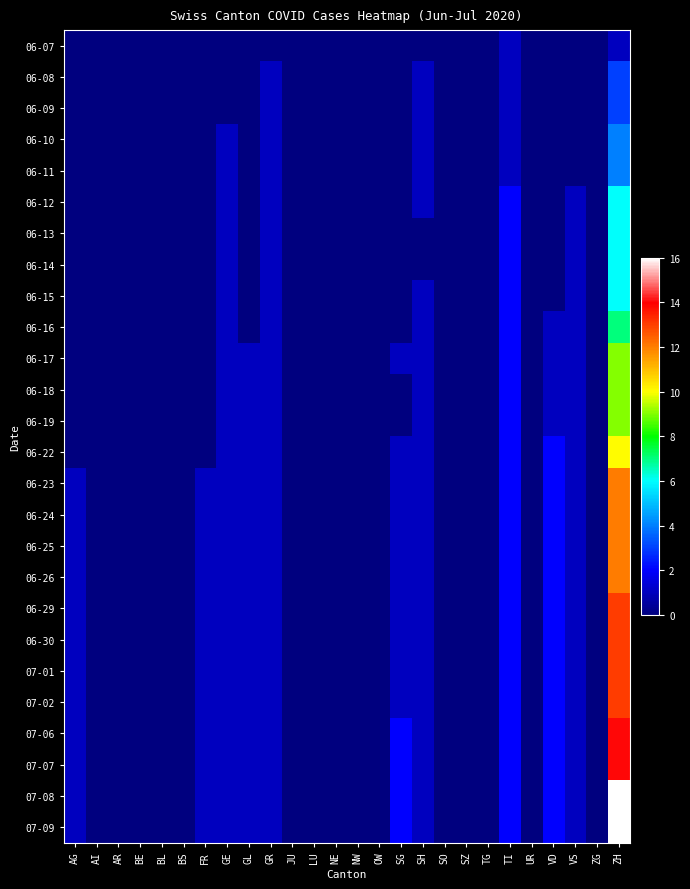

Reading right to left, extract all data points from this chart.

06-07: ZH=1	ZG=0	VS=0	VD=0	UR=0	TI=1	TG=0	SZ=0	SO=0	SH=0	SG=0	OW=0	NW=0	NE=0	LU=0	JU=0	GR=0	GL=0	GE=0	FR=0	BS=0	BL=0	BE=0	AR=0	AI=0	AG=0
06-08: ZH=3	ZG=0	VS=0	VD=0	UR=0	TI=1	TG=0	SZ=0	SO=0	SH=1	SG=0	OW=0	NW=0	NE=0	LU=0	JU=0	GR=1	GL=0	GE=0	FR=0	BS=0	BL=0	BE=0	AR=0	AI=0	AG=0
06-09: ZH=3	ZG=0	VS=0	VD=0	UR=0	TI=1	TG=0	SZ=0	SO=0	SH=1	SG=0	OW=0	NW=0	NE=0	LU=0	JU=0	GR=1	GL=0	GE=0	FR=0	BS=0	BL=0	BE=0	AR=0	AI=0	AG=0
06-10: ZH=4	ZG=0	VS=0	VD=0	UR=0	TI=1	TG=0	SZ=0	SO=0	SH=1	SG=0	OW=0	NW=0	NE=0	LU=0	JU=0	GR=1	GL=0	GE=1	FR=0	BS=0	BL=0	BE=0	AR=0	AI=0	AG=0
06-11: ZH=4	ZG=0	VS=0	VD=0	UR=0	TI=1	TG=0	SZ=0	SO=0	SH=1	SG=0	OW=0	NW=0	NE=0	LU=0	JU=0	GR=1	GL=0	GE=1	FR=0	BS=0	BL=0	BE=0	AR=0	AI=0	AG=0
06-12: ZH=6	ZG=0	VS=1	VD=0	UR=0	TI=2	TG=0	SZ=0	SO=0	SH=1	SG=0	OW=0	NW=0	NE=0	LU=0	JU=0	GR=1	GL=0	GE=1	FR=0	BS=0	BL=0	BE=0	AR=0	AI=0	AG=0
06-13: ZH=6	ZG=0	VS=1	VD=0	UR=0	TI=2	TG=0	SZ=0	SO=0	SH=0	SG=0	OW=0	NW=0	NE=0	LU=0	JU=0	GR=1	GL=0	GE=1	FR=0	BS=0	BL=0	BE=0	AR=0	AI=0	AG=0
06-14: ZH=6	ZG=0	VS=1	VD=0	UR=0	TI=2	TG=0	SZ=0	SO=0	SH=0	SG=0	OW=0	NW=0	NE=0	LU=0	JU=0	GR=1	GL=0	GE=1	FR=0	BS=0	BL=0	BE=0	AR=0	AI=0	AG=0
06-15: ZH=6	ZG=0	VS=1	VD=0	UR=0	TI=2	TG=0	SZ=0	SO=0	SH=1	SG=0	OW=0	NW=0	NE=0	LU=0	JU=0	GR=1	GL=0	GE=1	FR=0	BS=0	BL=0	BE=0	AR=0	AI=0	AG=0
06-16: ZH=7	ZG=0	VS=1	VD=1	UR=0	TI=2	TG=0	SZ=0	SO=0	SH=1	SG=0	OW=0	NW=0	NE=0	LU=0	JU=0	GR=1	GL=0	GE=1	FR=0	BS=0	BL=0	BE=0	AR=0	AI=0	AG=0
06-17: ZH=9	ZG=0	VS=1	VD=1	UR=0	TI=2	TG=0	SZ=0	SO=0	SH=1	SG=1	OW=0	NW=0	NE=0	LU=0	JU=0	GR=1	GL=1	GE=1	FR=0	BS=0	BL=0	BE=0	AR=0	AI=0	AG=0
06-18: ZH=9	ZG=0	VS=1	VD=1	UR=0	TI=2	TG=0	SZ=0	SO=0	SH=1	SG=0	OW=0	NW=0	NE=0	LU=0	JU=0	GR=1	GL=1	GE=1	FR=0	BS=0	BL=0	BE=0	AR=0	AI=0	AG=0
06-19: ZH=9	ZG=0	VS=1	VD=1	UR=0	TI=2	TG=0	SZ=0	SO=0	SH=1	SG=0	OW=0	NW=0	NE=0	LU=0	JU=0	GR=1	GL=1	GE=1	FR=0	BS=0	BL=0	BE=0	AR=0	AI=0	AG=0
06-22: ZH=10	ZG=0	VS=1	VD=2	UR=0	TI=2	TG=0	SZ=0	SO=0	SH=1	SG=1	OW=0	NW=0	NE=0	LU=0	JU=0	GR=1	GL=1	GE=1	FR=0	BS=0	BL=0	BE=0	AR=0	AI=0	AG=0
06-23: ZH=12	ZG=0	VS=1	VD=2	UR=0	TI=2	TG=0	SZ=0	SO=0	SH=1	SG=1	OW=0	NW=0	NE=0	LU=0	JU=0	GR=1	GL=1	GE=1	FR=1	BS=0	BL=0	BE=0	AR=0	AI=0	AG=1
06-24: ZH=12	ZG=0	VS=1	VD=2	UR=0	TI=2	TG=0	SZ=0	SO=0	SH=1	SG=1	OW=0	NW=0	NE=0	LU=0	JU=0	GR=1	GL=1	GE=1	FR=1	BS=0	BL=0	BE=0	AR=0	AI=0	AG=1
06-25: ZH=12	ZG=0	VS=1	VD=2	UR=0	TI=2	TG=0	SZ=0	SO=0	SH=1	SG=1	OW=0	NW=0	NE=0	LU=0	JU=0	GR=1	GL=1	GE=1	FR=1	BS=0	BL=0	BE=0	AR=0	AI=0	AG=1
06-26: ZH=12	ZG=0	VS=1	VD=2	UR=0	TI=2	TG=0	SZ=0	SO=0	SH=1	SG=1	OW=0	NW=0	NE=0	LU=0	JU=0	GR=1	GL=1	GE=1	FR=1	BS=0	BL=0	BE=0	AR=0	AI=0	AG=1
06-29: ZH=13	ZG=0	VS=1	VD=2	UR=0	TI=2	TG=0	SZ=0	SO=0	SH=1	SG=1	OW=0	NW=0	NE=0	LU=0	JU=0	GR=1	GL=1	GE=1	FR=1	BS=0	BL=0	BE=0	AR=0	AI=0	AG=1
06-30: ZH=13	ZG=0	VS=1	VD=2	UR=0	TI=2	TG=0	SZ=0	SO=0	SH=1	SG=1	OW=0	NW=0	NE=0	LU=0	JU=0	GR=1	GL=1	GE=1	FR=1	BS=0	BL=0	BE=0	AR=0	AI=0	AG=1
07-01: ZH=13	ZG=0	VS=1	VD=2	UR=0	TI=2	TG=0	SZ=0	SO=0	SH=1	SG=1	OW=0	NW=0	NE=0	LU=0	JU=0	GR=1	GL=1	GE=1	FR=1	BS=0	BL=0	BE=0	AR=0	AI=0	AG=1
07-02: ZH=13	ZG=0	VS=1	VD=2	UR=0	TI=2	TG=0	SZ=0	SO=0	SH=1	SG=1	OW=0	NW=0	NE=0	LU=0	JU=0	GR=1	GL=1	GE=1	FR=1	BS=0	BL=0	BE=0	AR=0	AI=0	AG=1
07-06: ZH=14	ZG=0	VS=1	VD=2	UR=0	TI=2	TG=0	SZ=0	SO=0	SH=1	SG=2	OW=0	NW=0	NE=0	LU=0	JU=0	GR=1	GL=1	GE=1	FR=1	BS=0	BL=0	BE=0	AR=0	AI=0	AG=1
07-07: ZH=14	ZG=0	VS=1	VD=2	UR=0	TI=2	TG=0	SZ=0	SO=0	SH=1	SG=2	OW=0	NW=0	NE=0	LU=0	JU=0	GR=1	GL=1	GE=1	FR=1	BS=0	BL=0	BE=0	AR=0	AI=0	AG=1
07-08: ZH=16	ZG=0	VS=1	VD=2	UR=0	TI=2	TG=0	SZ=0	SO=0	SH=1	SG=2	OW=0	NW=0	NE=0	LU=0	JU=0	GR=1	GL=1	GE=1	FR=1	BS=0	BL=0	BE=0	AR=0	AI=0	AG=1
07-09: ZH=16	ZG=0	VS=1	VD=2	UR=0	TI=2	TG=0	SZ=0	SO=0	SH=1	SG=2	OW=0	NW=0	NE=0	LU=0	JU=0	GR=1	GL=1	GE=1	FR=1	BS=0	BL=0	BE=0	AR=0	AI=0	AG=1